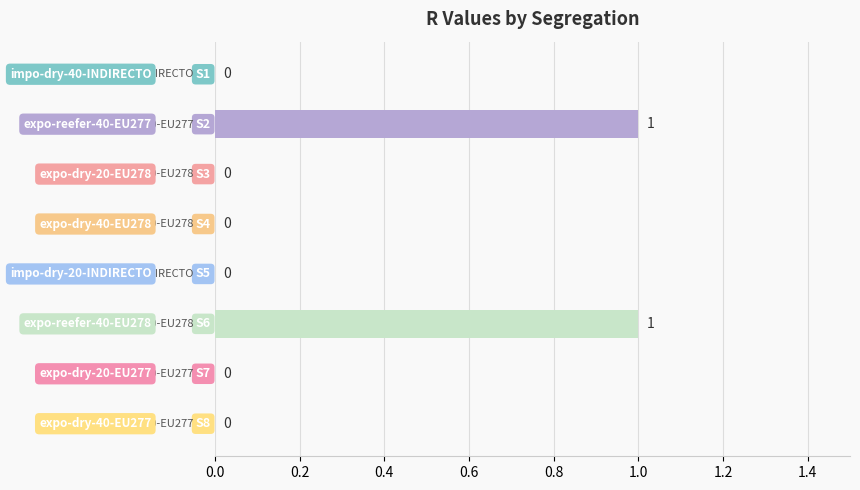

How many categories are shown in the chart?

8